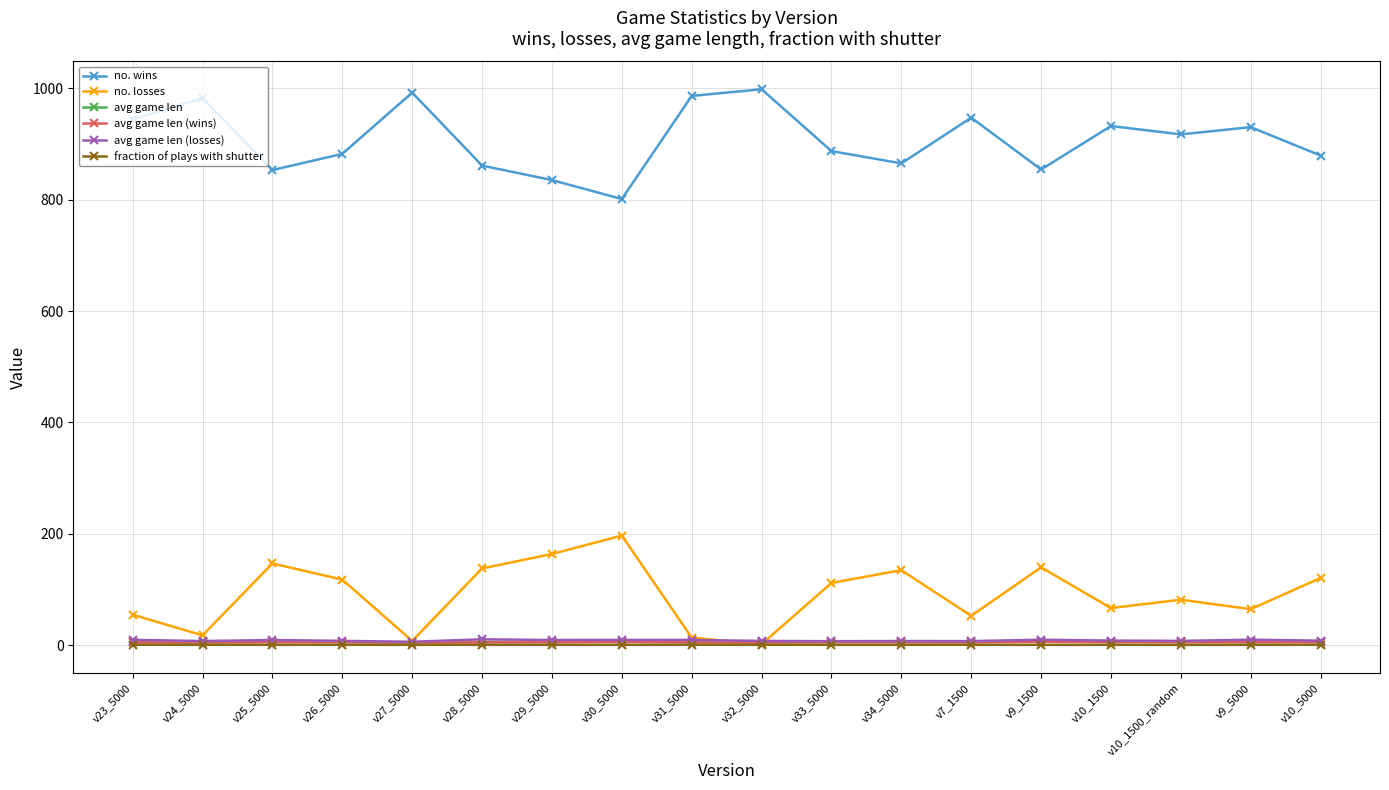

Is it true that avg game len (losses) equals 9.6 at v29_5000?

True